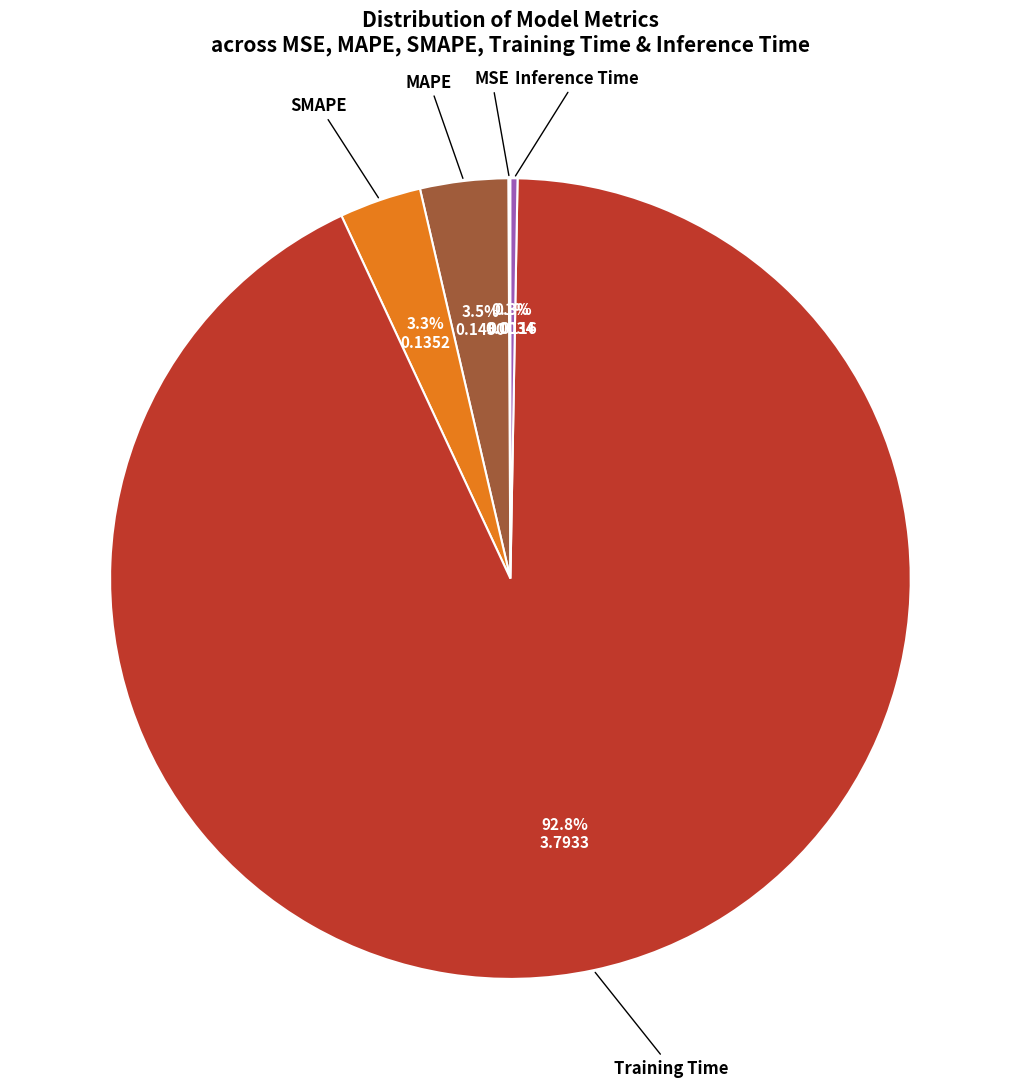

Is there a majority slice in this chart?

Yes